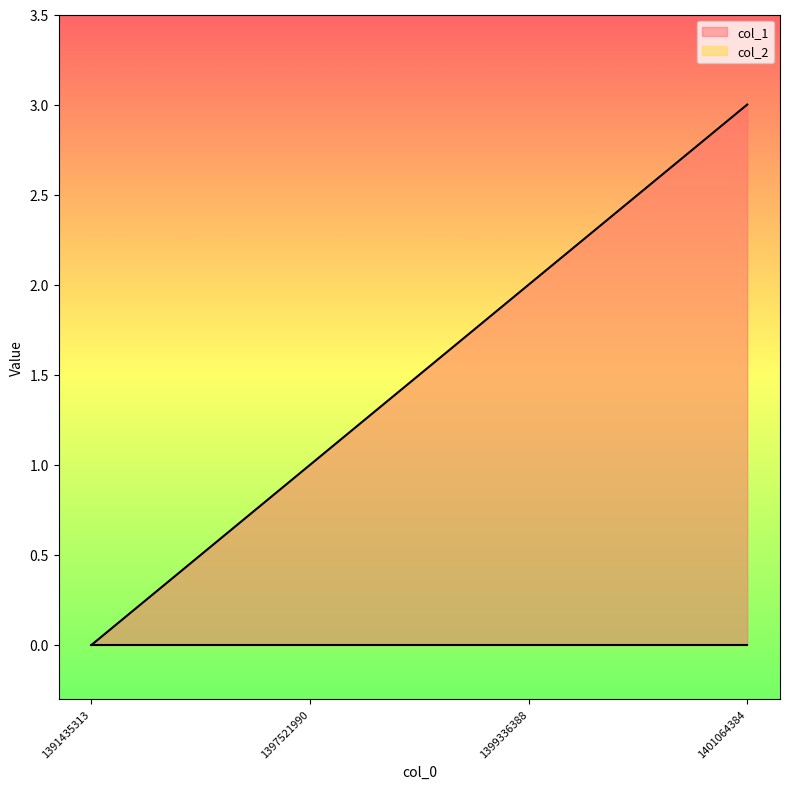

Count the values in the range 1 to 3.

3